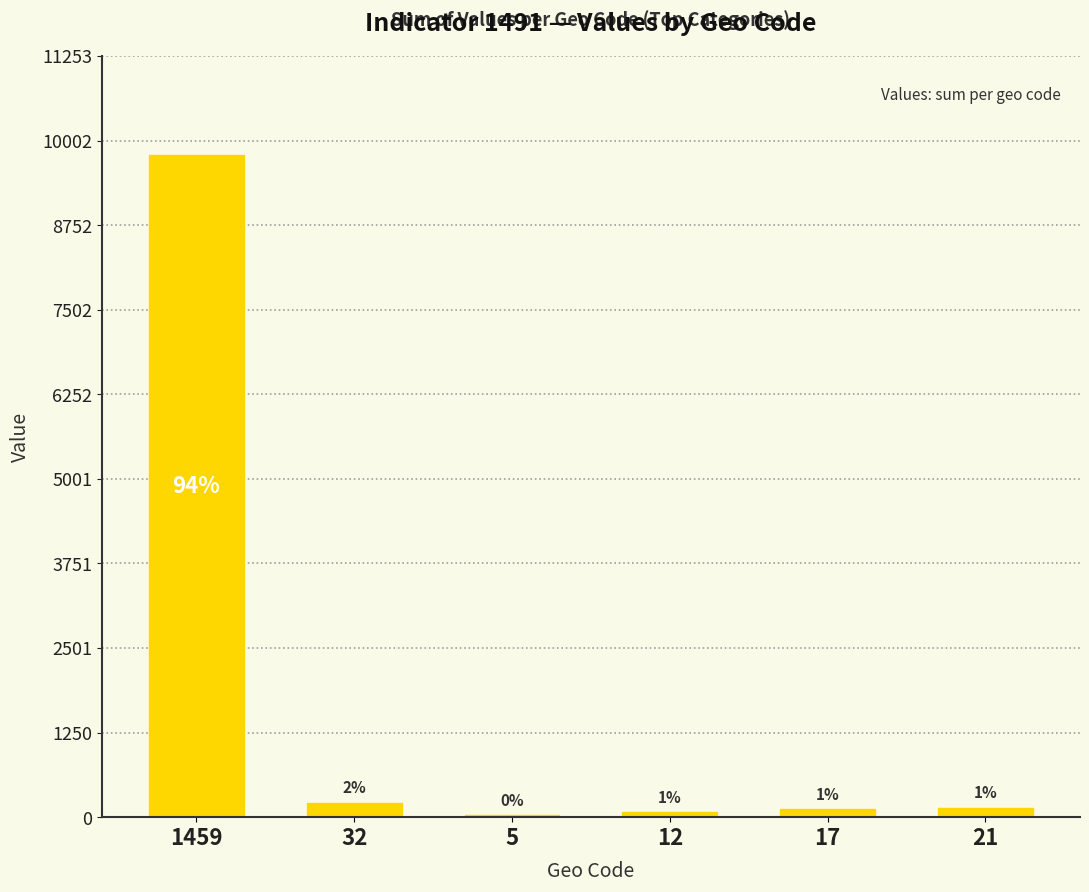

How many data points are less than 140?

3